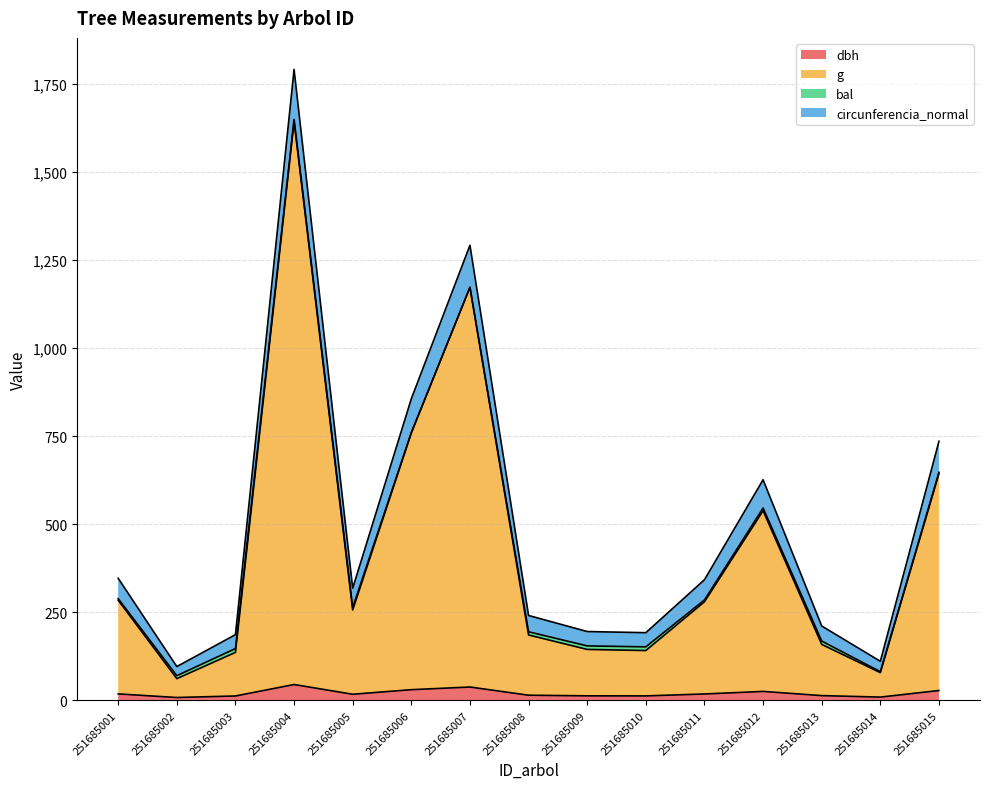

At which category does circunferencia_normal reach its first local peak?

251685004